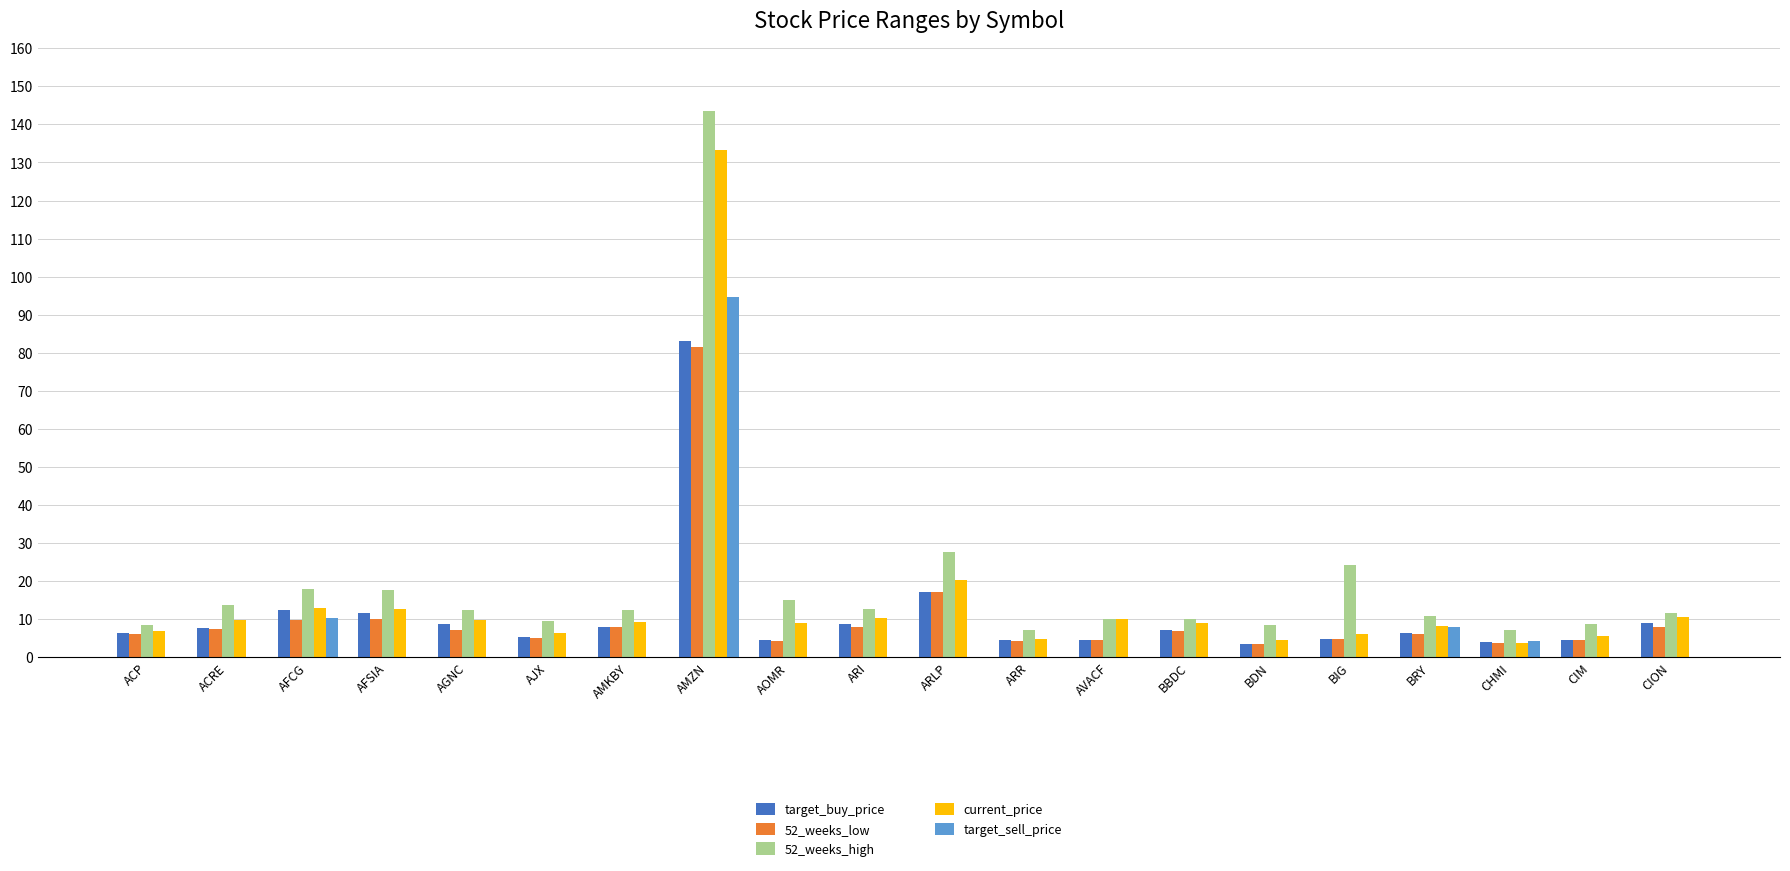

What is the total value across all series at CIM?

23.6